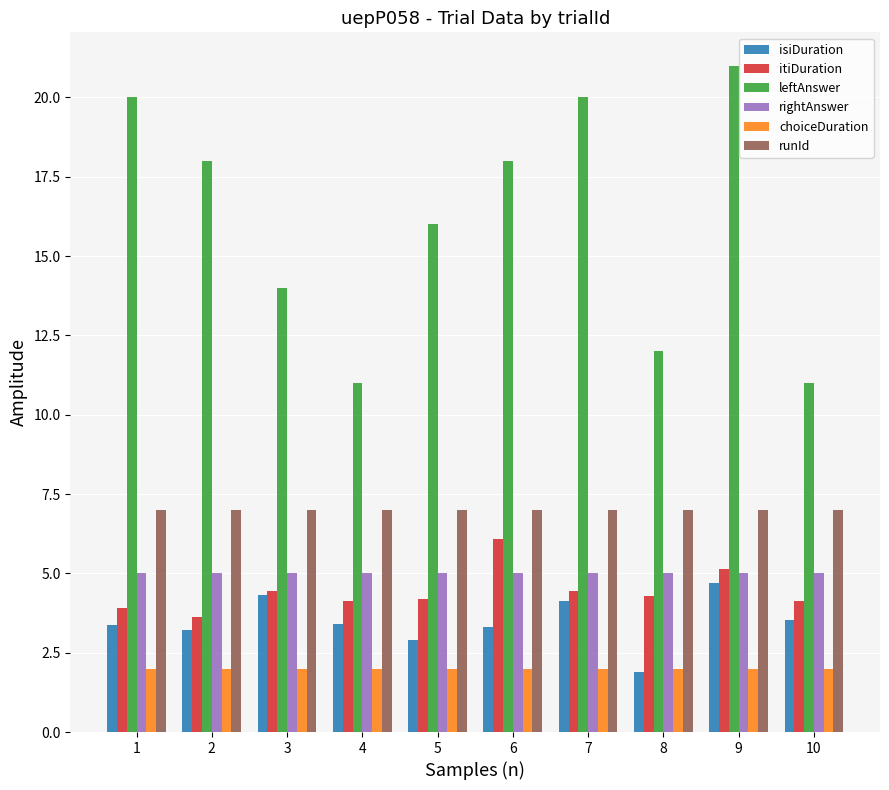

Between 2 and 7, which series saw the biggest shift?

leftAnswer